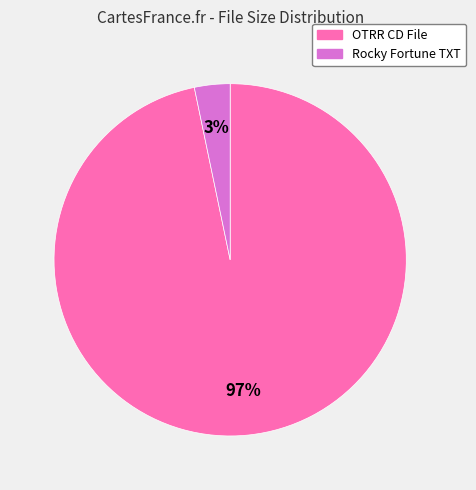

Between OTRR CD File and Rocky Fortune TXT, which is larger?

OTRR CD File